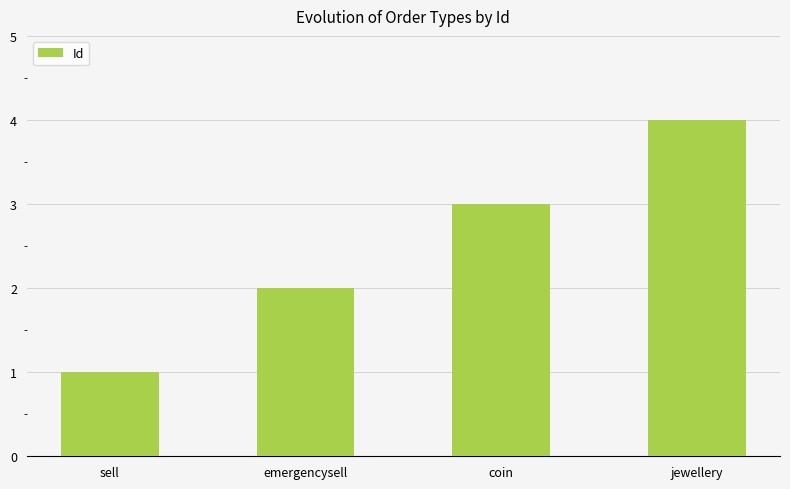

Does the chart contain stacked bars?

No